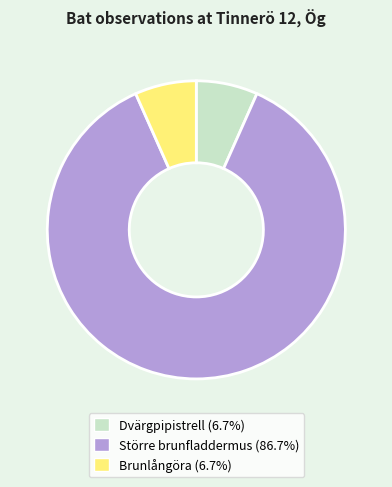

Which category has the biggest portion of the pie?

Större brunfladdermus